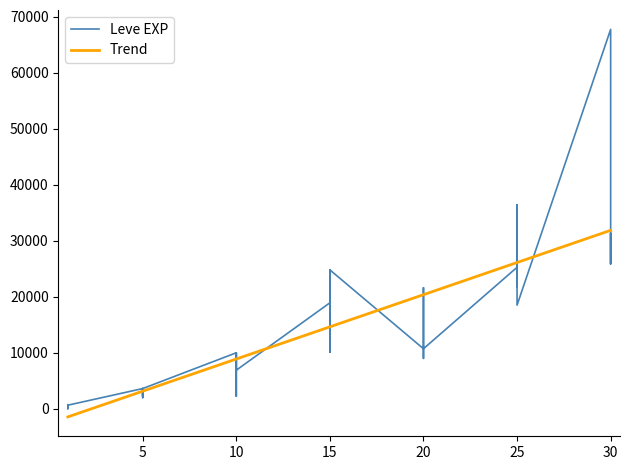

How many interior local peaks (higher than both neighbors) does the data have?

12